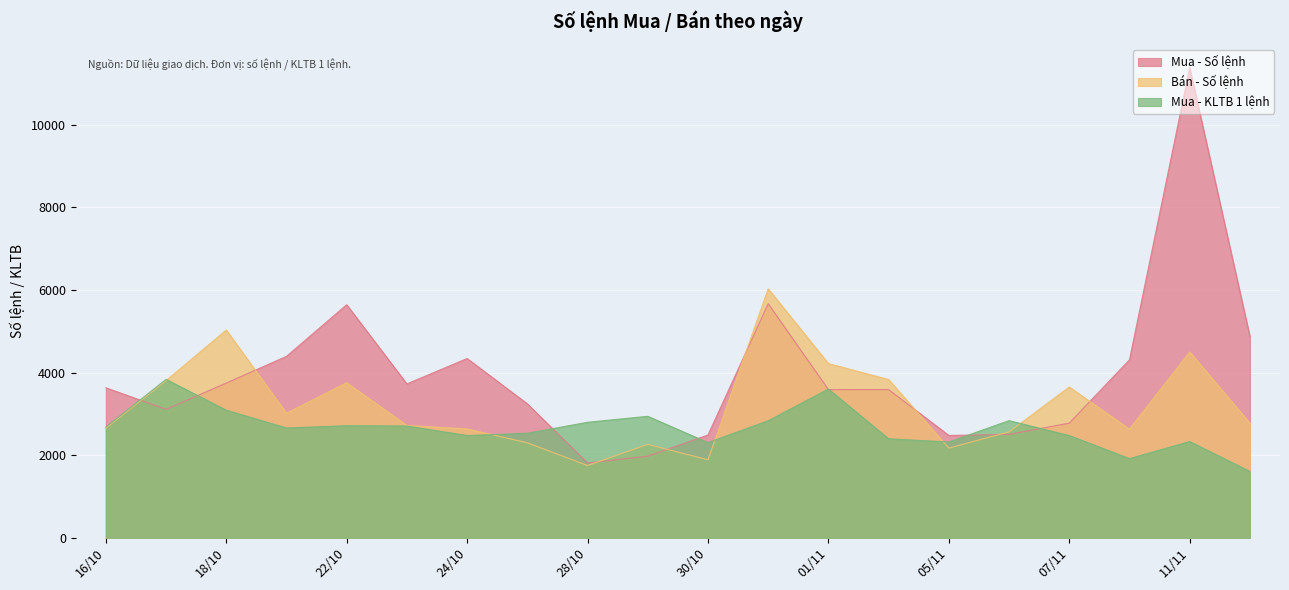

Reading left to right, transcribe all the data shown in this chart.

Mua - Số lệnh: 3632	3111	3746	4393	5643	3726	4341	3244	1812	1977	2490	5667	3589	3588	2479	2504	2777	4309	11376	4876
Bán - Số lệnh: 2653	3806	5031	3017	3756	2721	2637	2301	1751	2263	1890	6029	4218	3832	2173	2565	3651	2632	4501	2776
Mua - KLTB 1 lệnh: 2681	3836	3089	2660	2715	2707	2477	2532	2797	2942	2305	2835	3602	2398	2320	2837	2476	1918	2331	1608